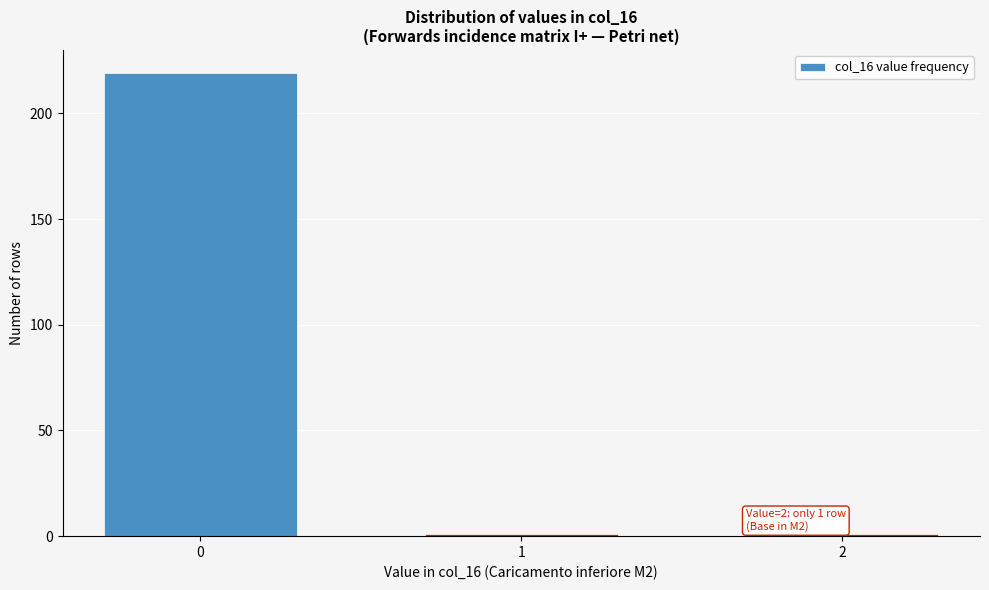

Reading left to right, extract all data points from this chart.

219	1	1